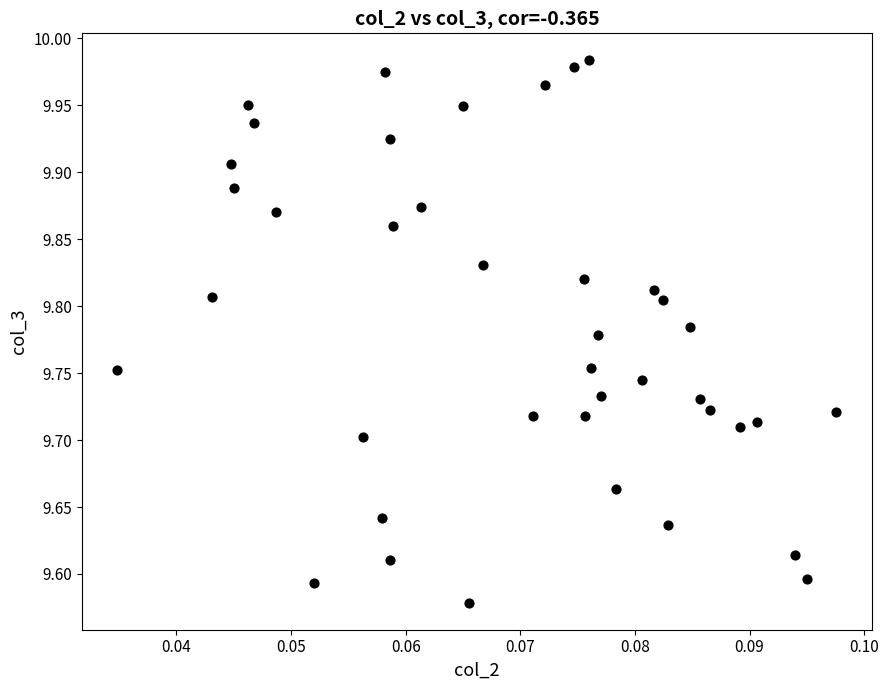

What is the range of Y values (max minus min)?

0.4